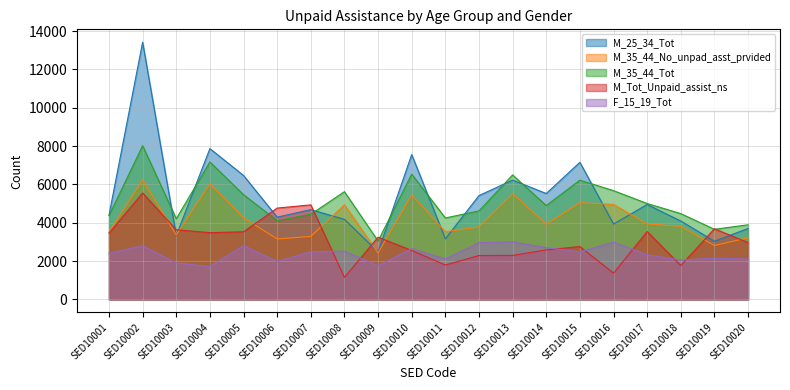

What is the maximum value shown in the chart?

13419